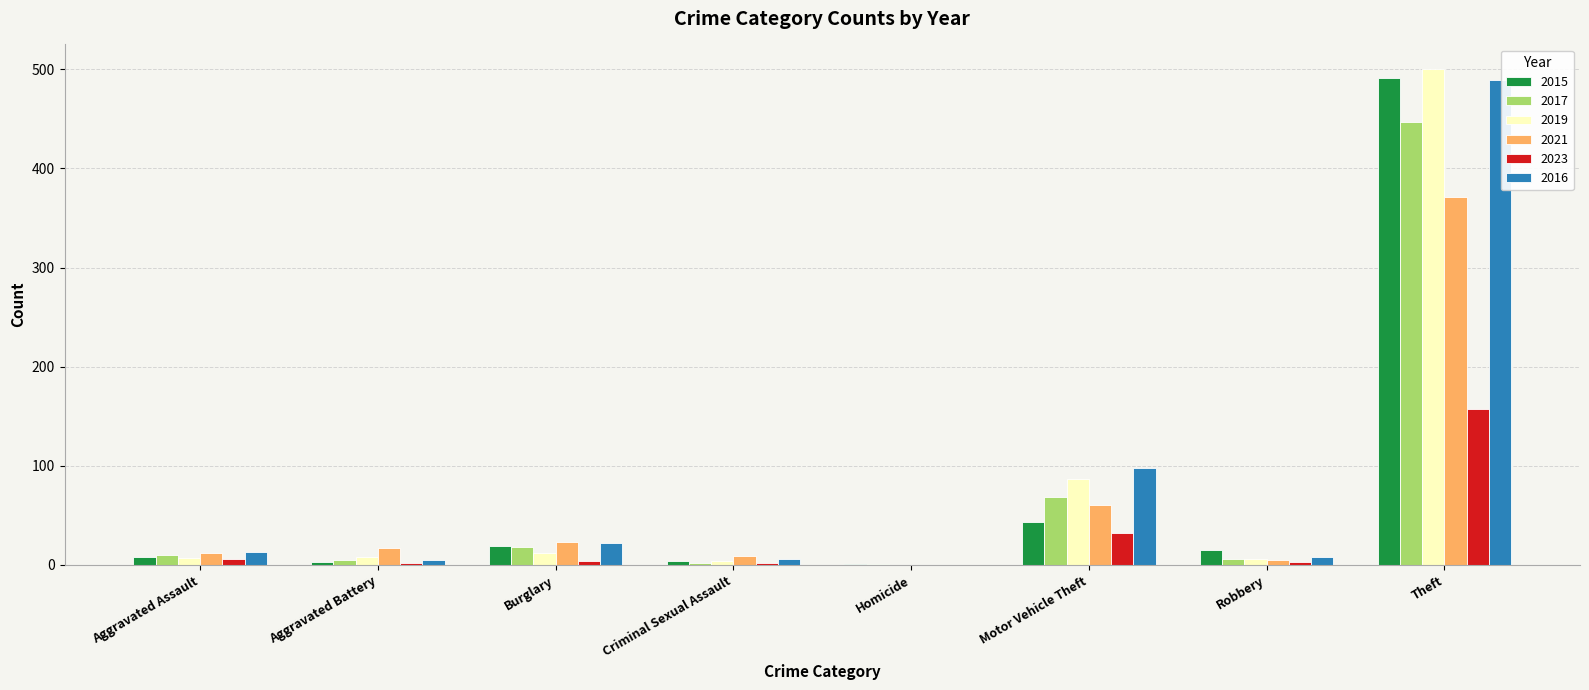

What is the sum of all 2023 values?

206